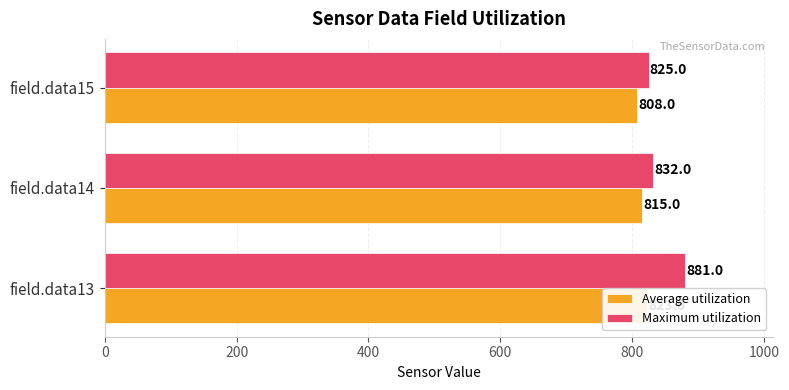

Are the bars horizontal?

Yes